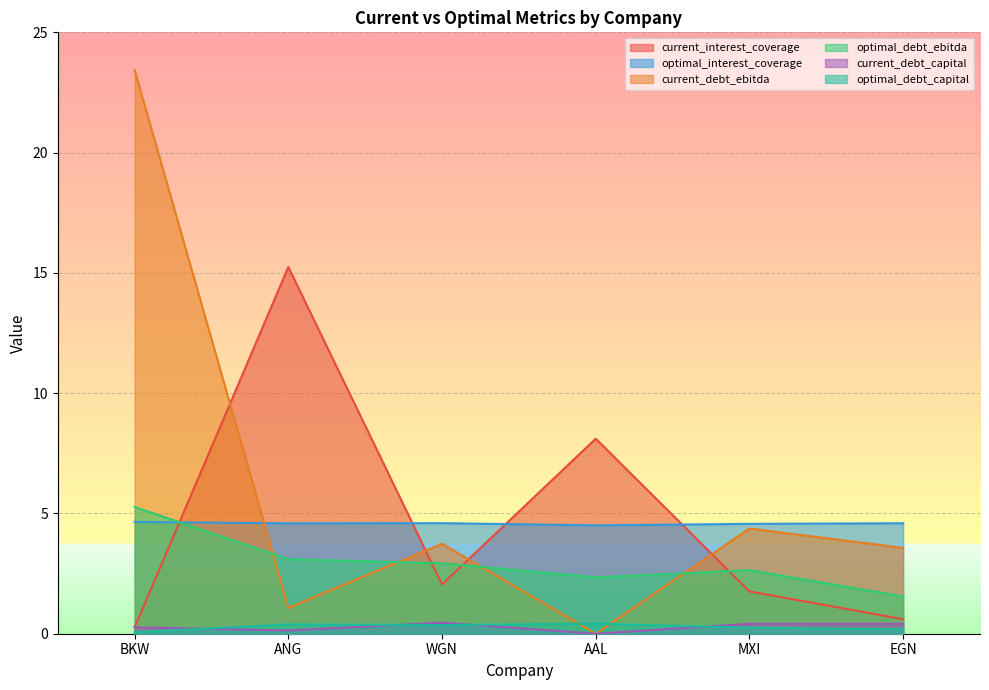

True or false: current_debt_capital and optimal_interest_coverage intersect in this chart.

False